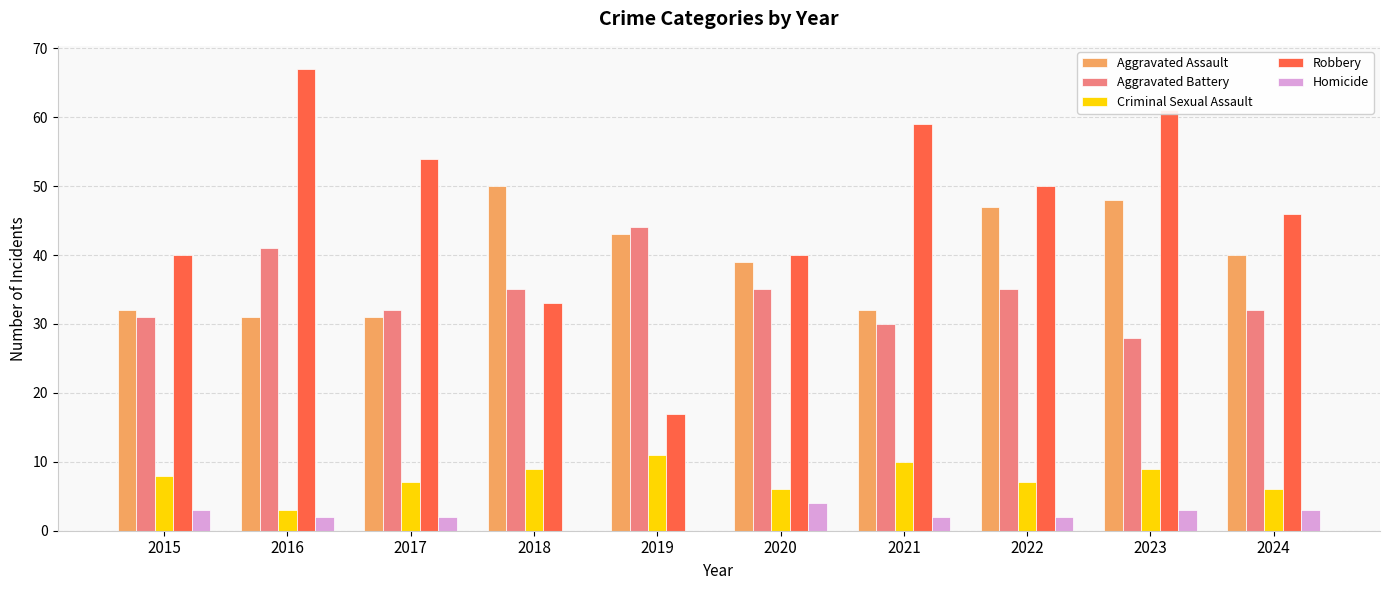

True or false: Homicide has a value of 2 at 2016.

True